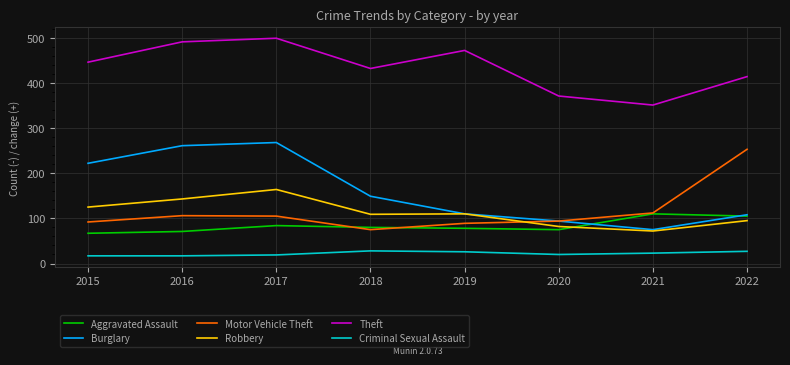

Which series has the largest total across all categories?

Theft